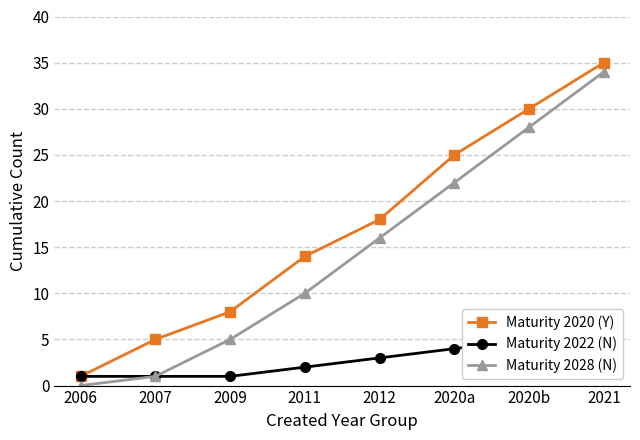

Which series has the largest range (max minus min)?

Maturity 2020 (Y)